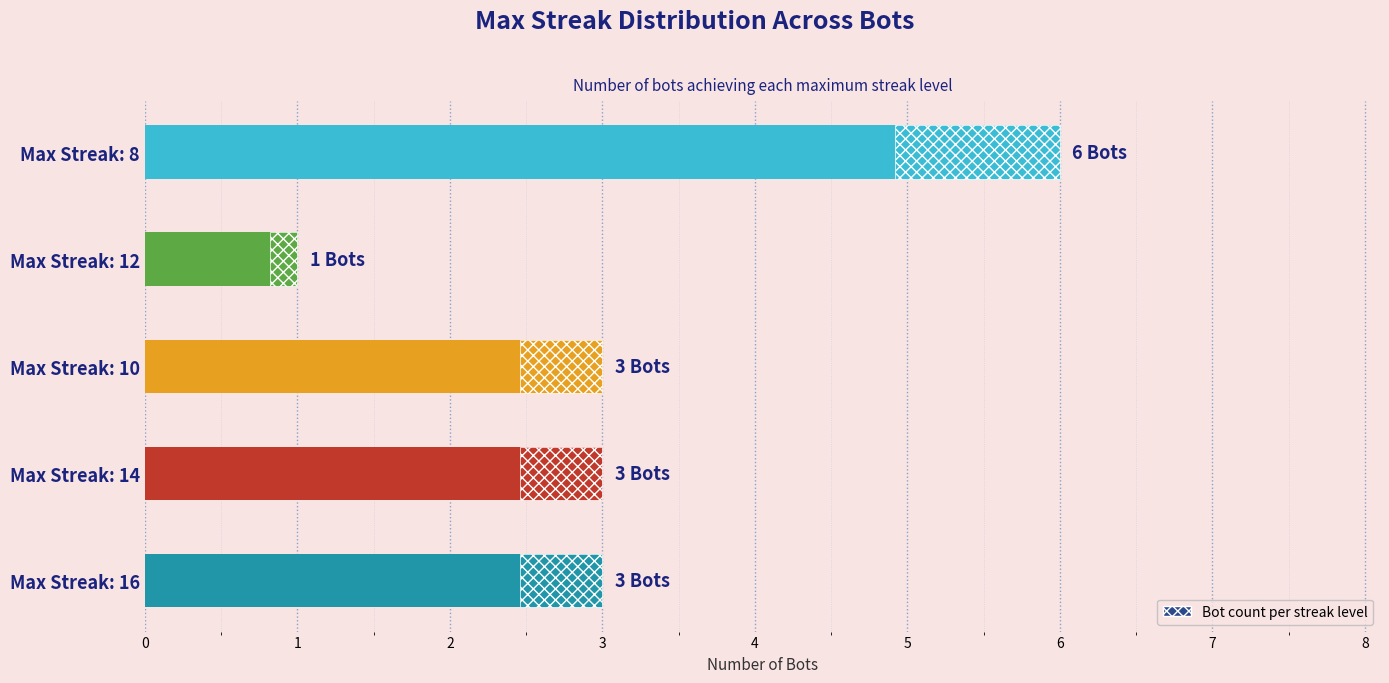

How many values are between 3 and 4?

3